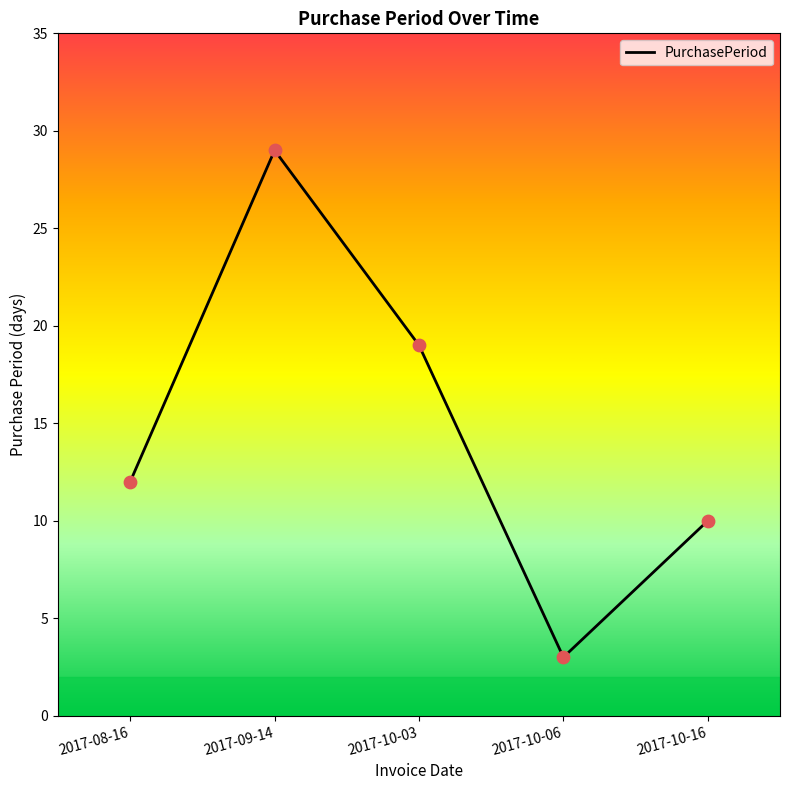

What is the ratio of the value at 2017-10-16 to the value at 2017-10-06?

3.3